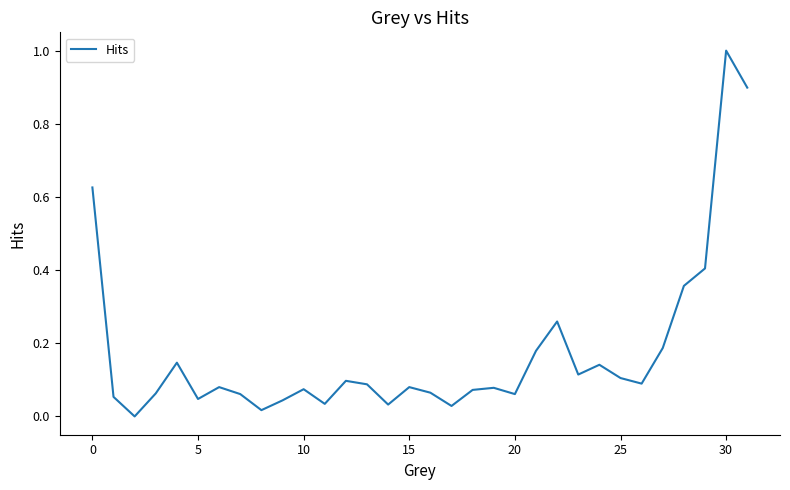

How many interior local peaks (higher than both neighbors) does the data have?

9